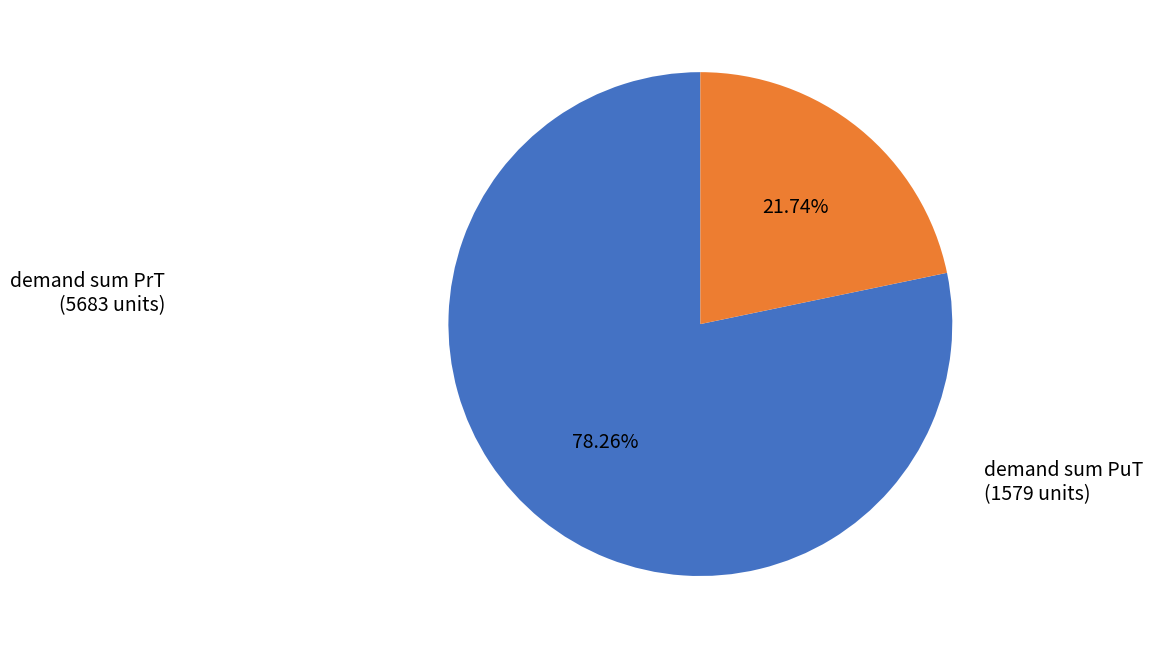

Is there any slice that represents more than half of the pie?

Yes